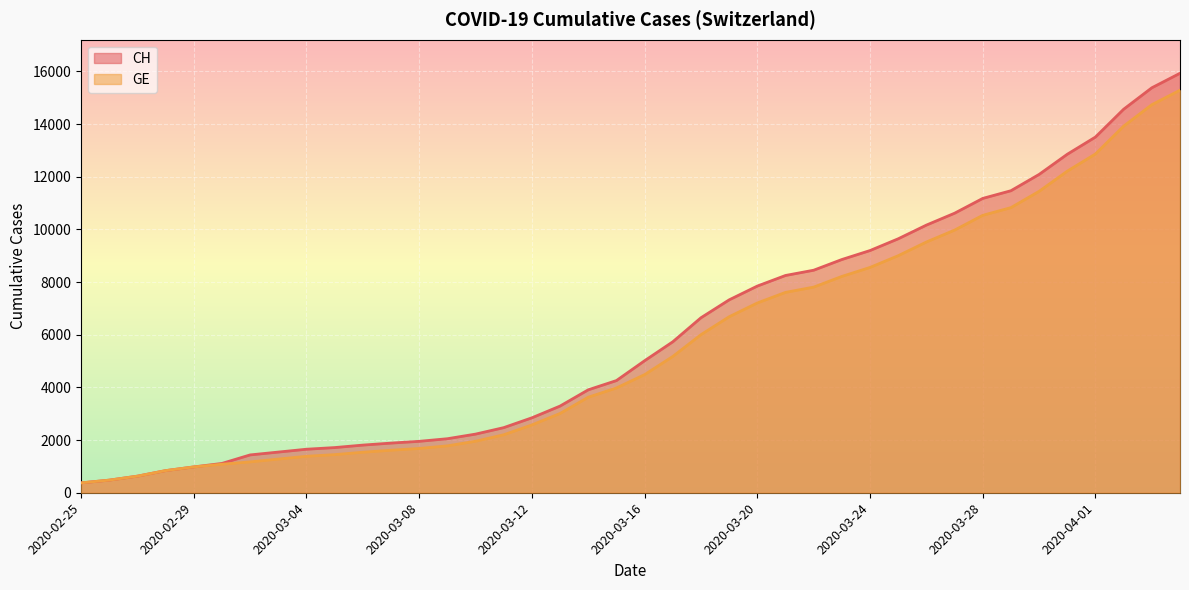

What are all the series names shown in the legend?

CH, GE